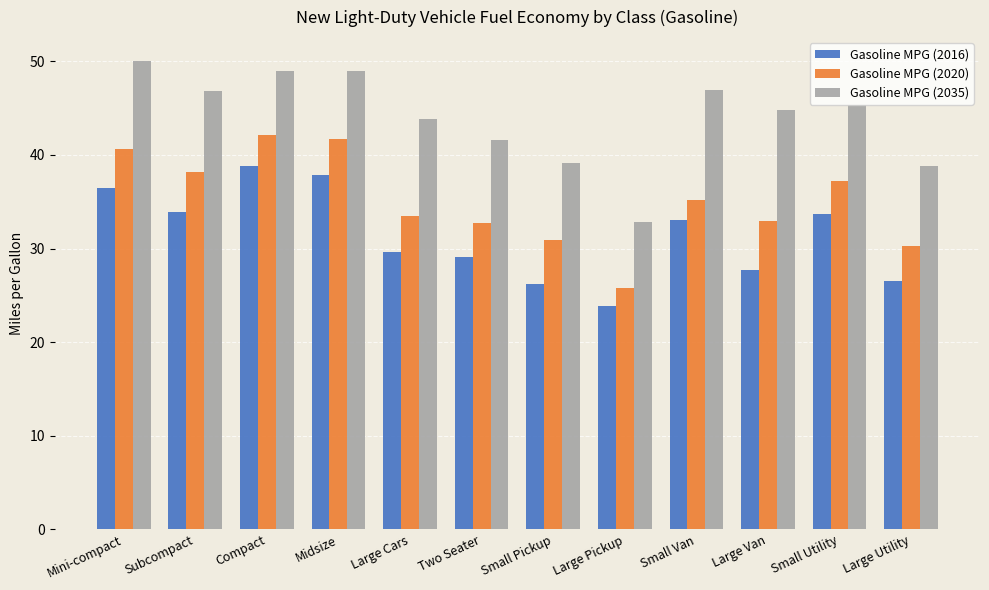

Which series has the largest range (max minus min)?

Gasoline MPG (2035)